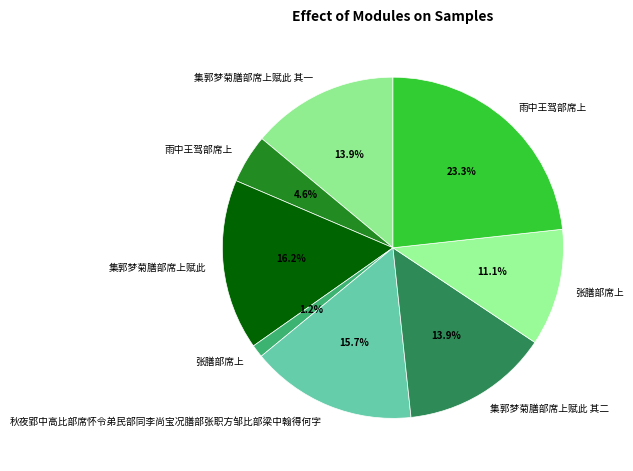

What is the smallest slice in the pie chart?

张膳部席上